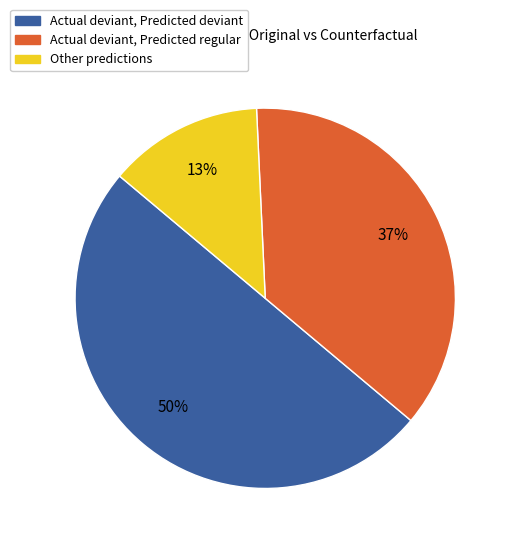

To the nearest percent, what is the difference between the largest and smallest slice percentages?

37%